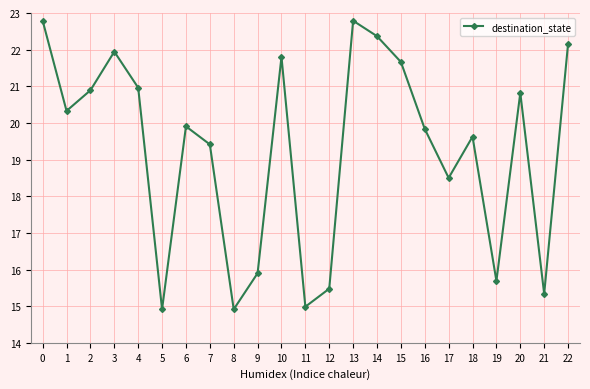

How many lines are shown in the chart?

1